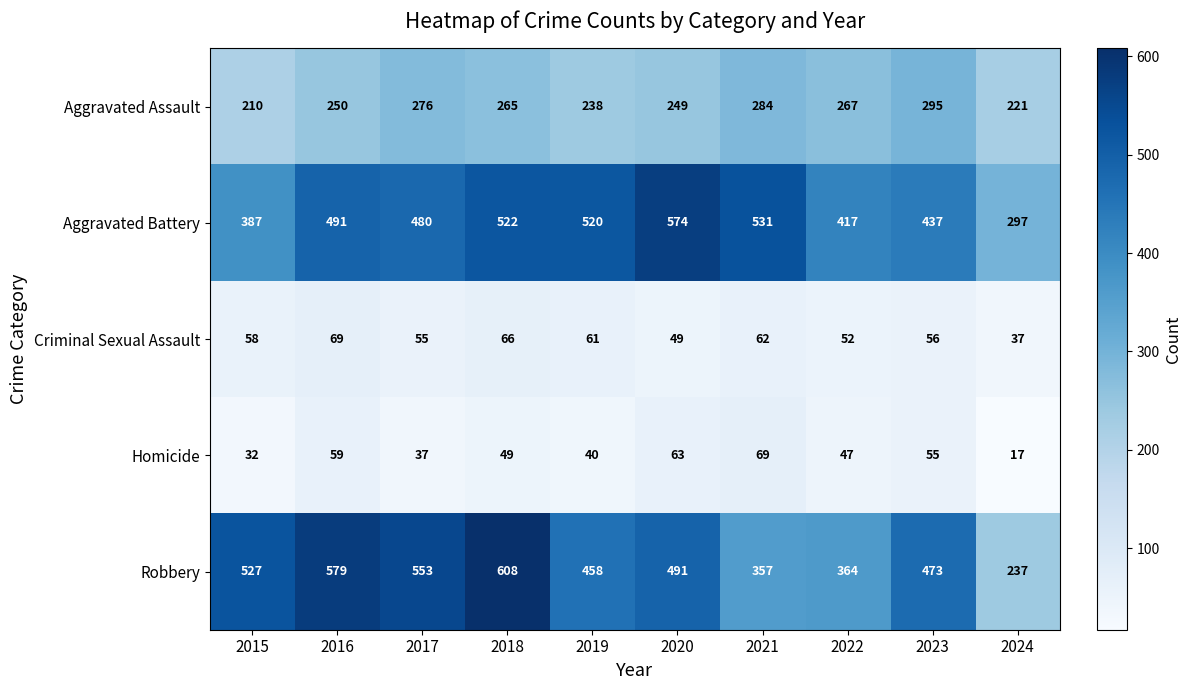

At 2022, list the series in order from smallest to largest.

Homicide, Criminal Sexual Assault, Aggravated Assault, Robbery, Aggravated Battery